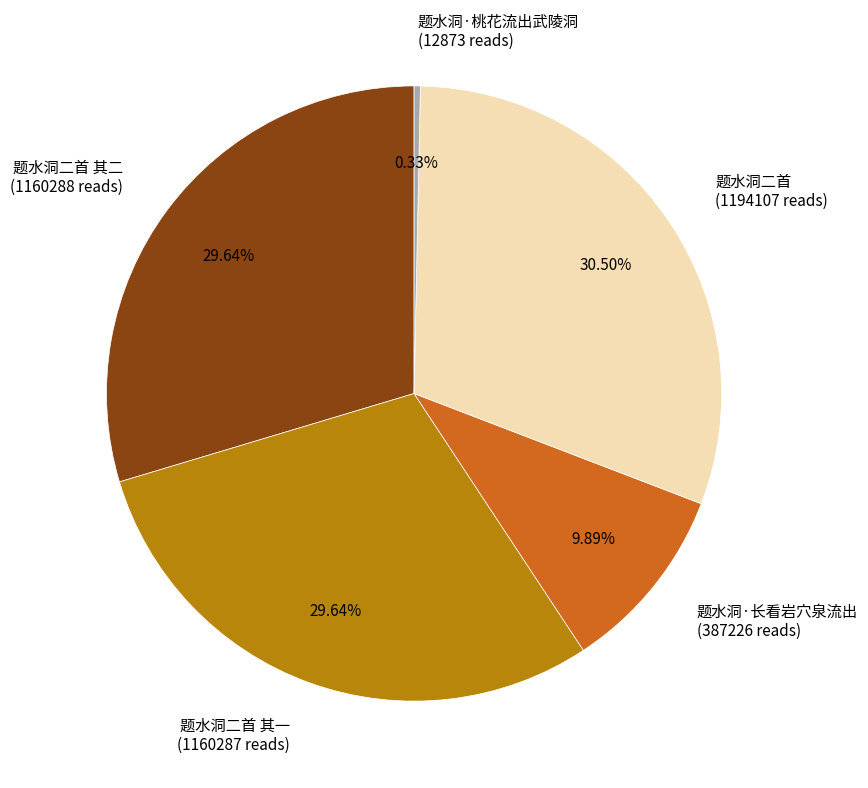

Is 题水洞二首 (1194107 reads) the majority of the pie?

No